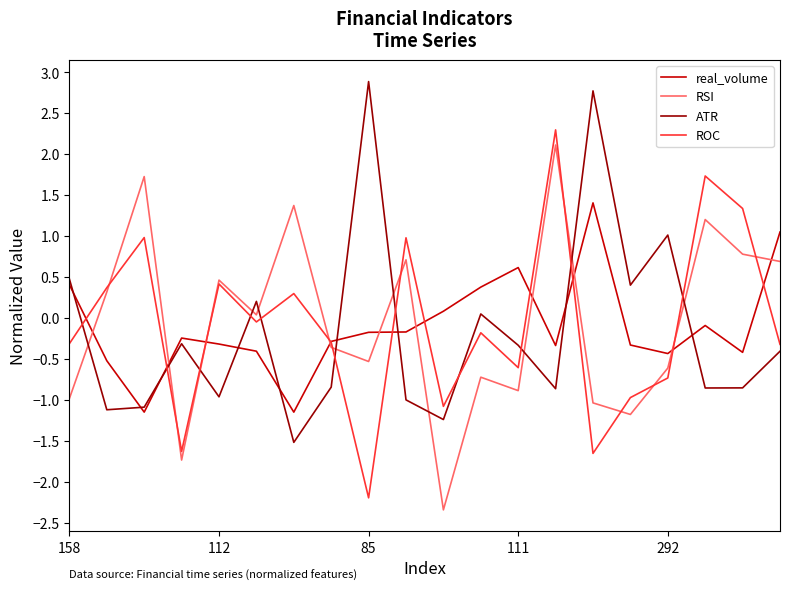

What is the minimum value for ROC?

-2.2